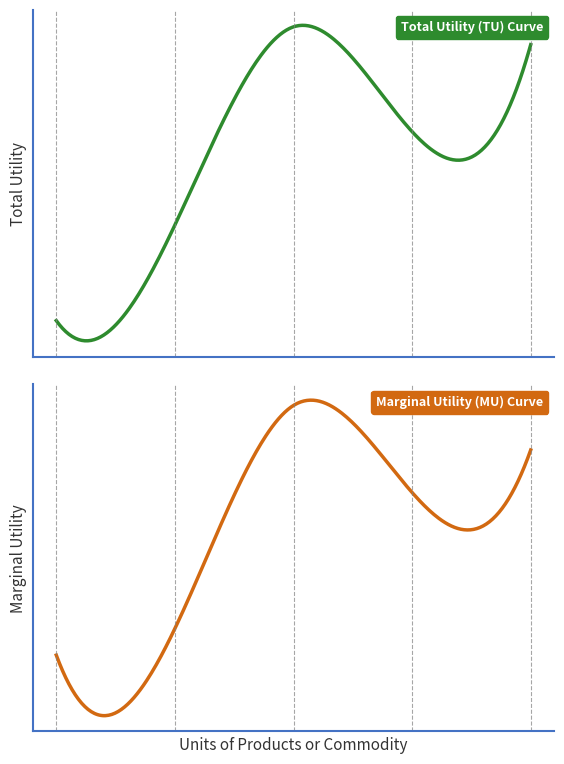

What is the greatest value displayed?

1354185